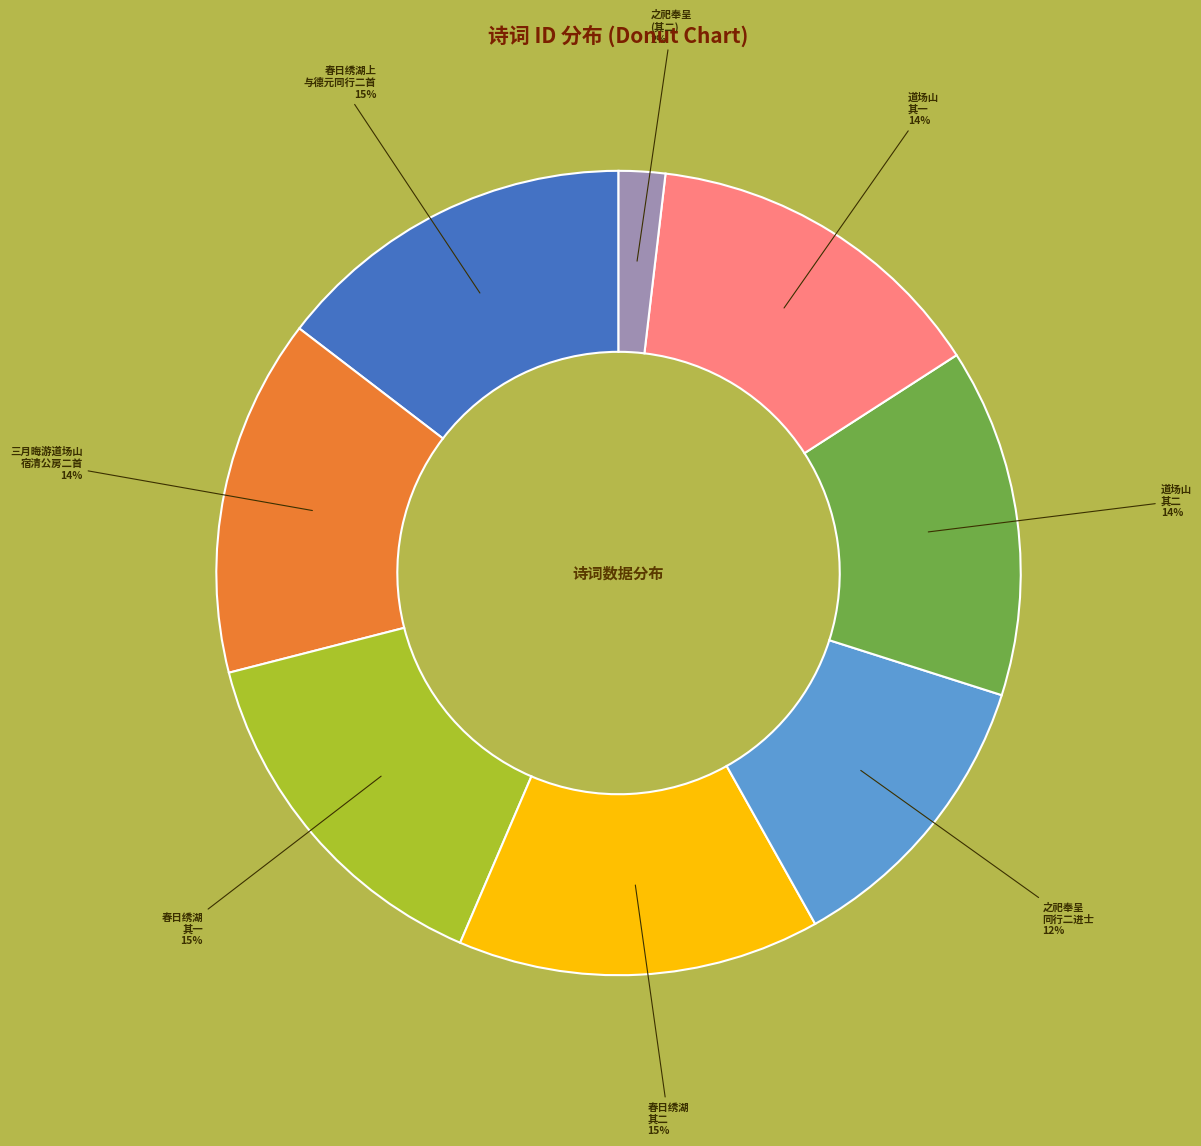

To the nearest percent, what is the difference between the largest and smallest slice percentages?

13%